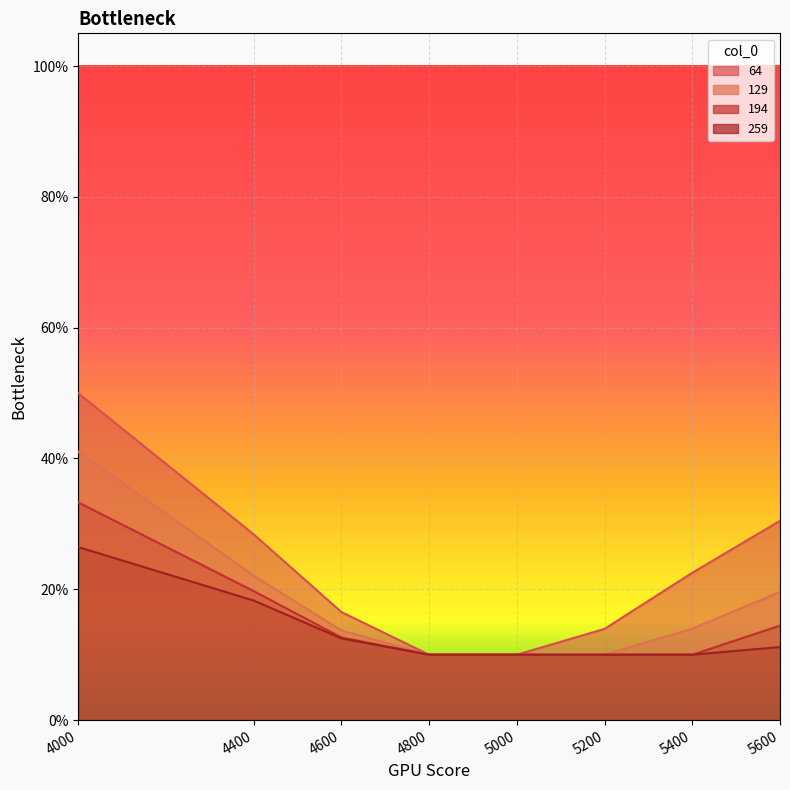

True or false: 259 has a value of 0.2 at 5200.

False